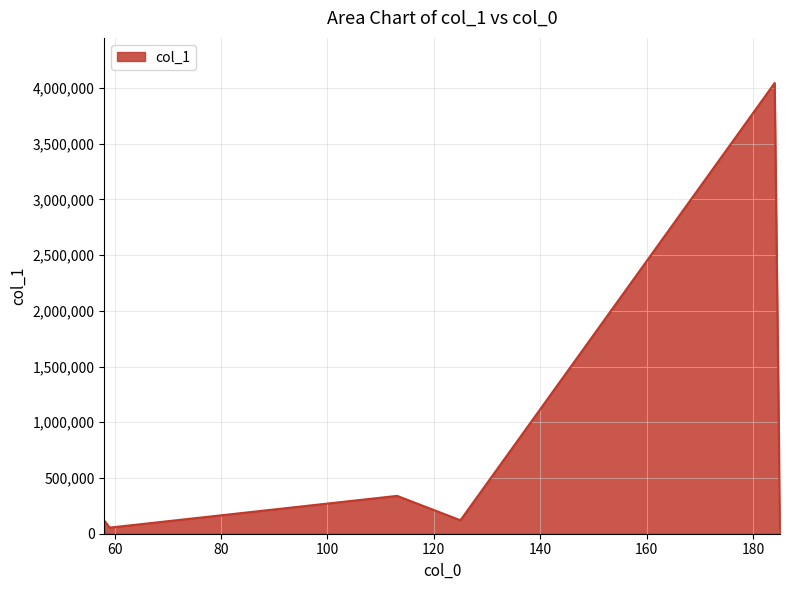

What is the difference between the maximum and minimum values?

4002179.0